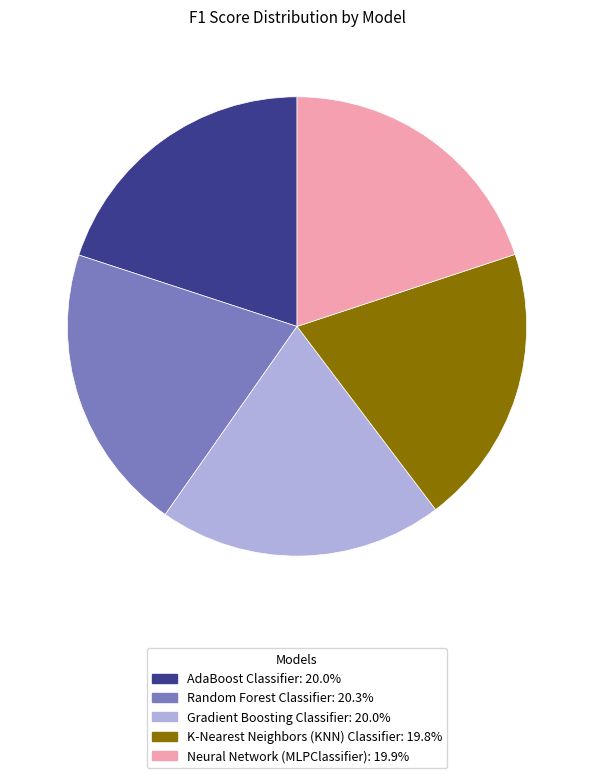

How many slices are in this pie chart?

5